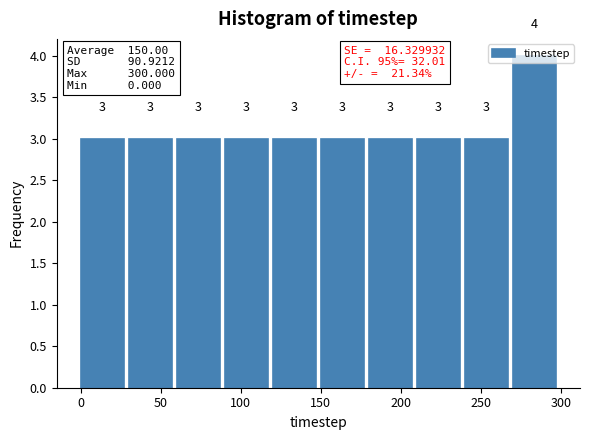

Reading left to right, list every bar in this chart as the range it spans on the x-axis followed by its height.

0 to 30: 3
30 to 60: 3
60 to 90: 3
90 to 120: 3
120 to 150: 3
150 to 180: 3
180 to 210: 3
210 to 240: 3
240 to 270: 3
270 to 300: 4